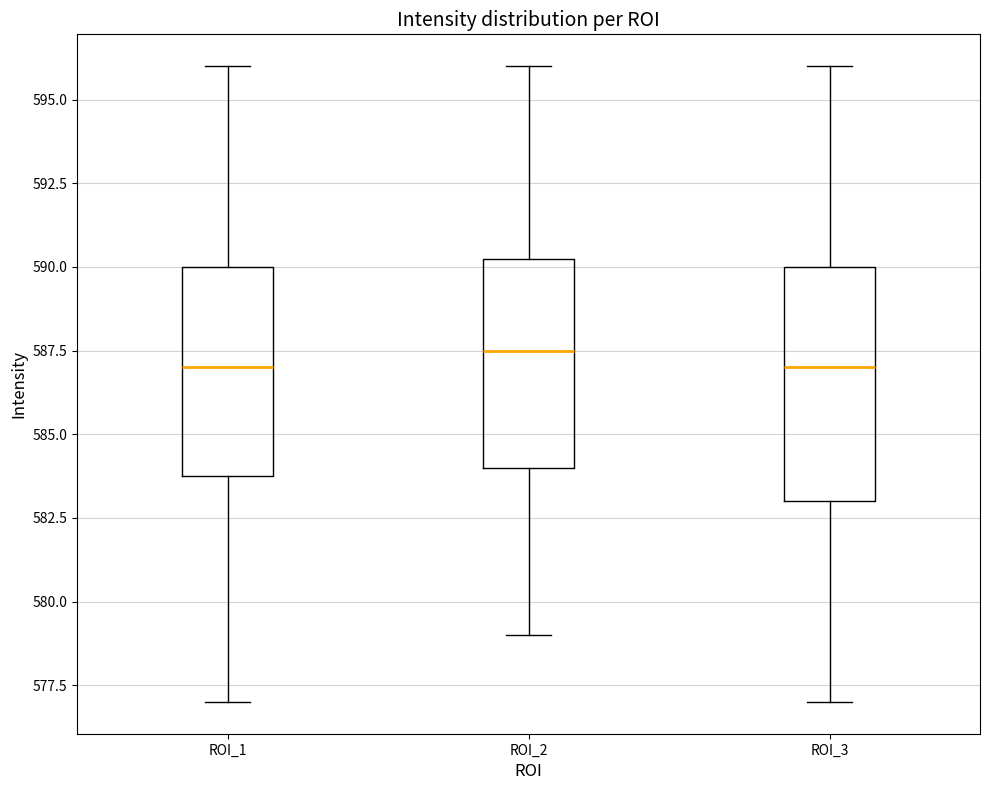

Reading left to right, read every box against the y-axis: the position of its median line, the range the box covers, and the ends of its whiskers. The values are not printed on the chart, so give them approximately, as read against the axis.

ROI_1: median 587.0, box 584.0 to 590.0, whiskers 577.0 to 596.0
ROI_2: median 587.5, box 584.0 to 590.5, whiskers 579.0 to 596.0
ROI_3: median 587.0, box 583.0 to 590.0, whiskers 577.0 to 596.0